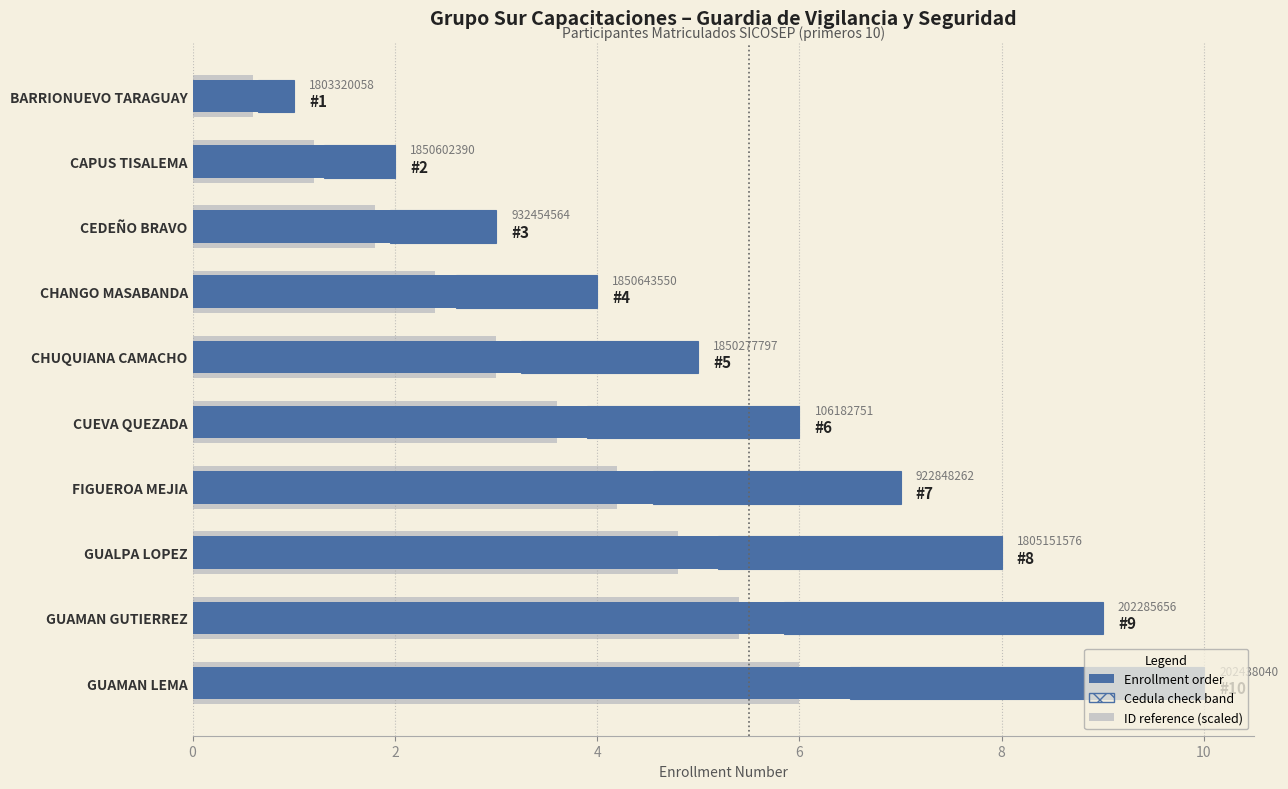

Which series has the widest spread of values?

Enrollment order